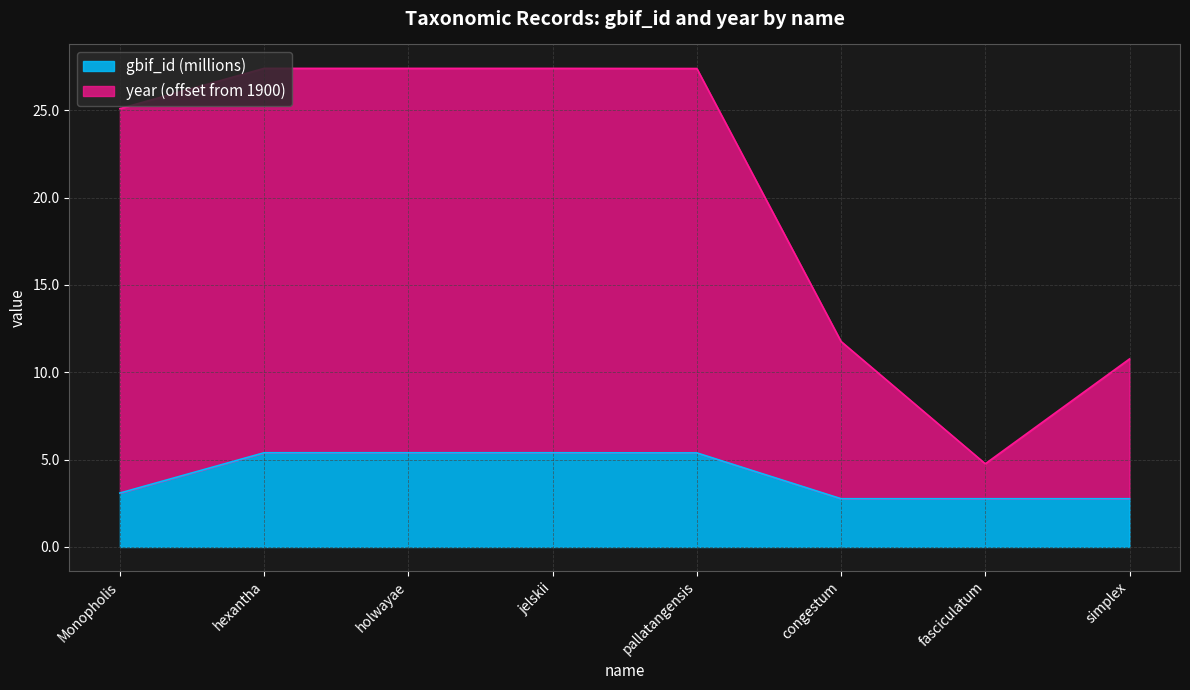

What position from the left is congestum?

6